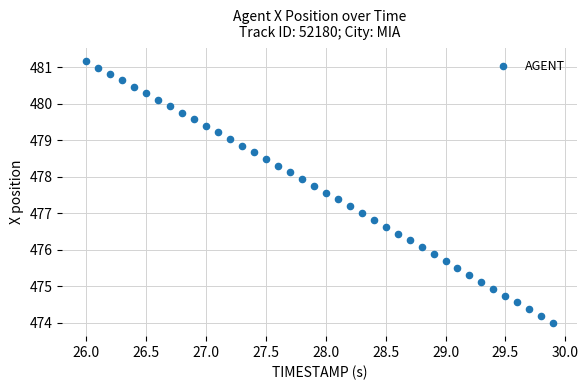

What is the range of X values (max minus min)?

3.9